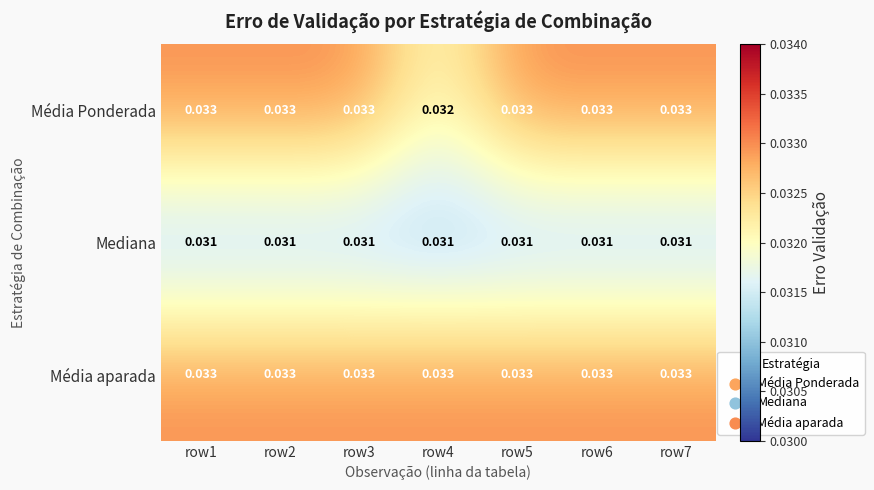

At how many categories does at least one series exceed 0?

7